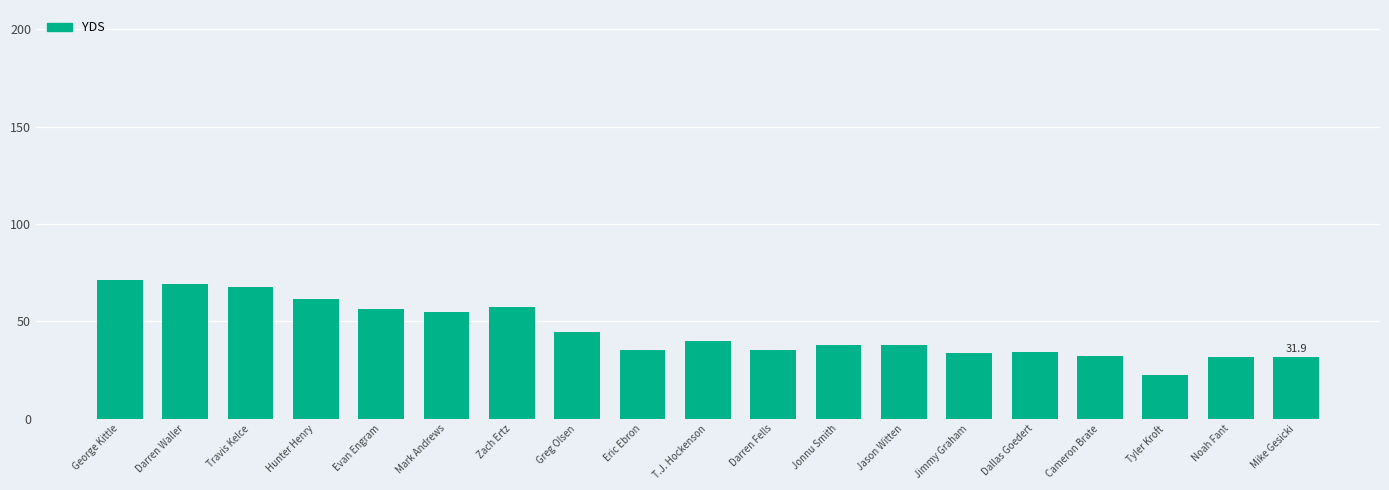

True or false: the data shows 56.4 at T.J. Hockenson.

False